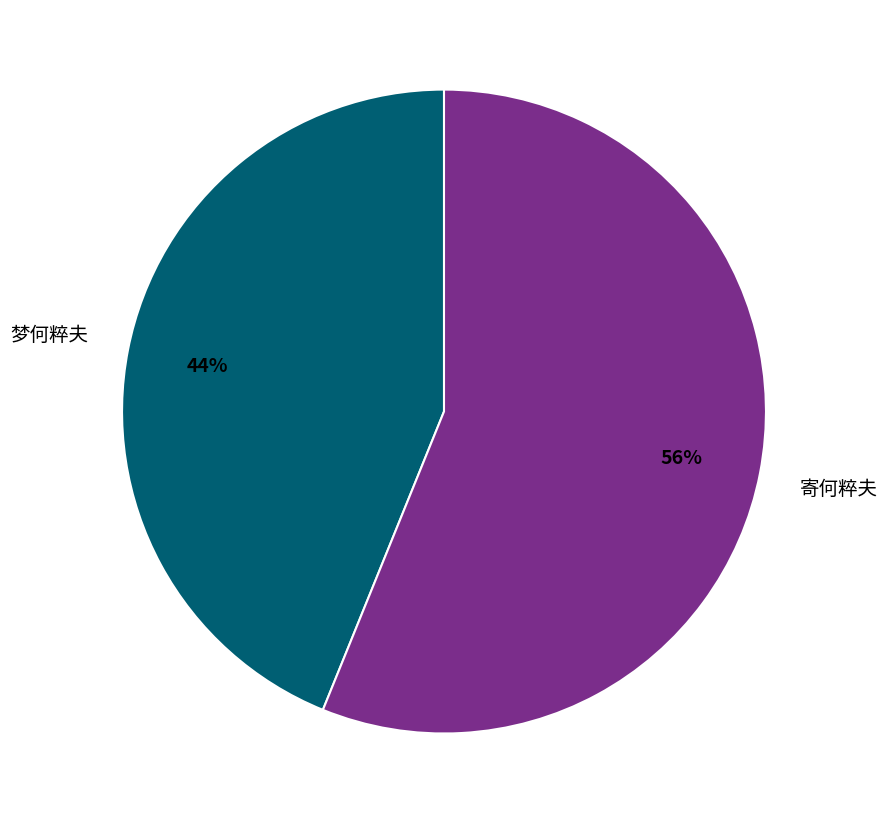

Is it true that 梦何粹夫 is 57% of the pie?

False